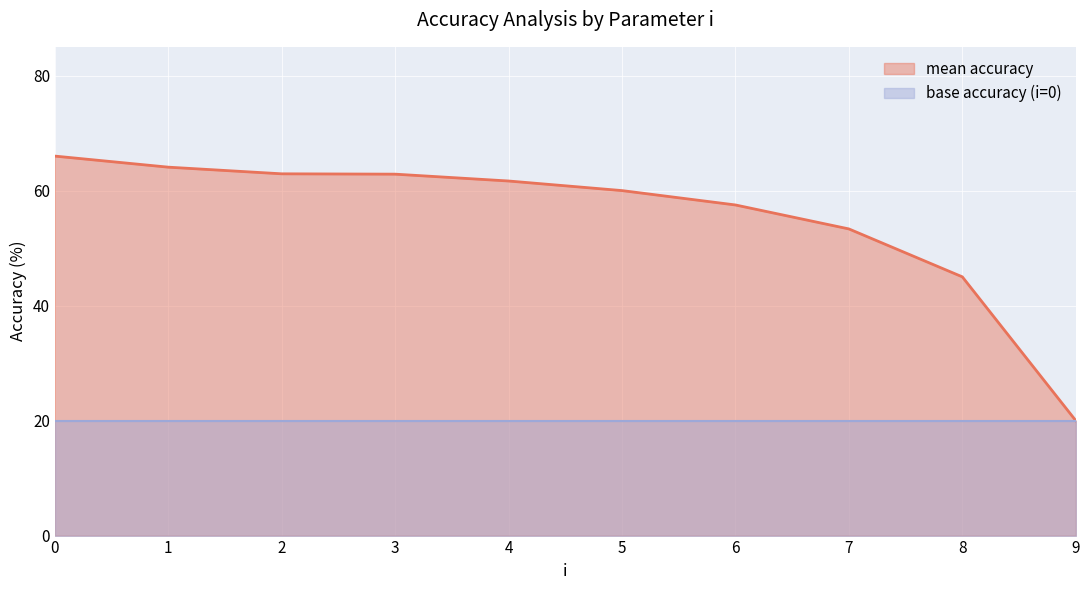

At 2, list the series in order from largest to smallest.

mean accuracy, base accuracy (i=0)